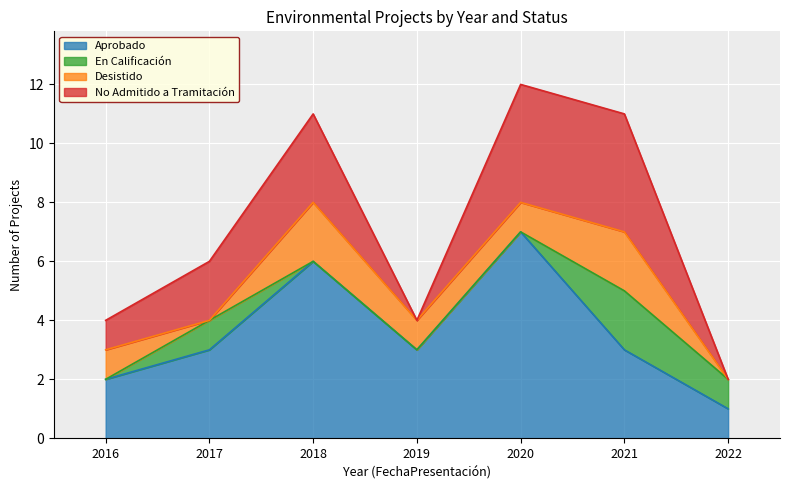

The Aprobado series shows 3 at 2019. True or false?

True